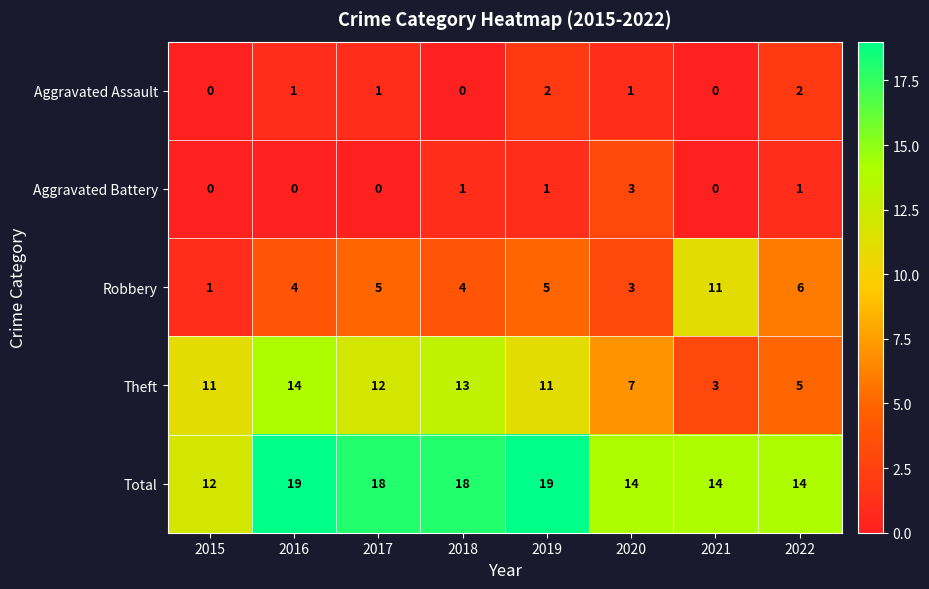

True or false: Aggravated Assault has a value of 1 at 2020.

True